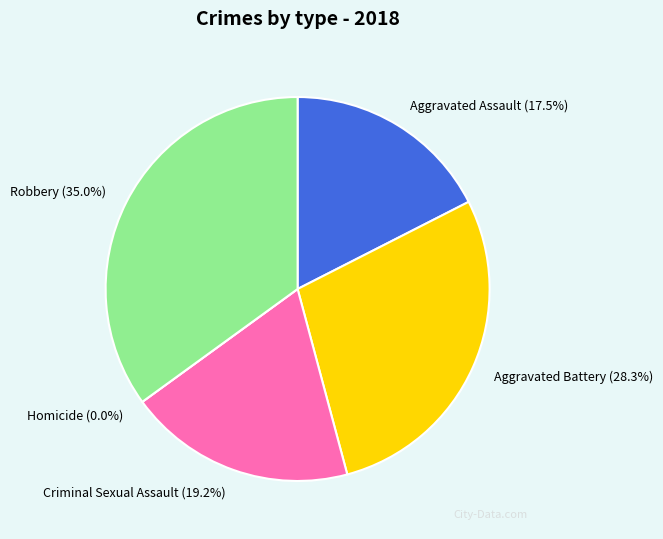

Rank the categories by value from highest to lowest.

Robbery, Aggravated Battery, Criminal Sexual Assault, Aggravated Assault, Homicide